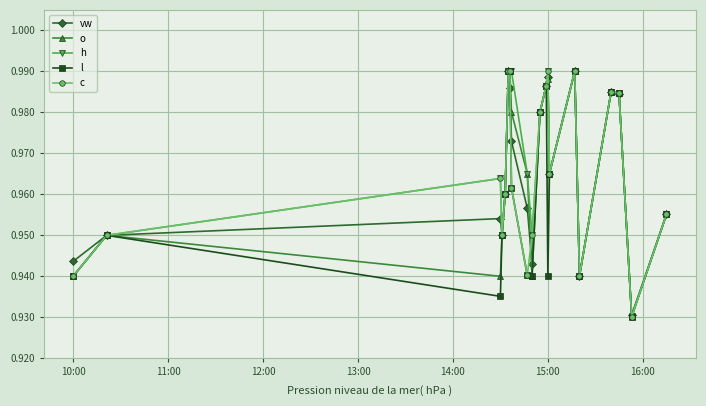

How many l values are between 0 and 1?

20